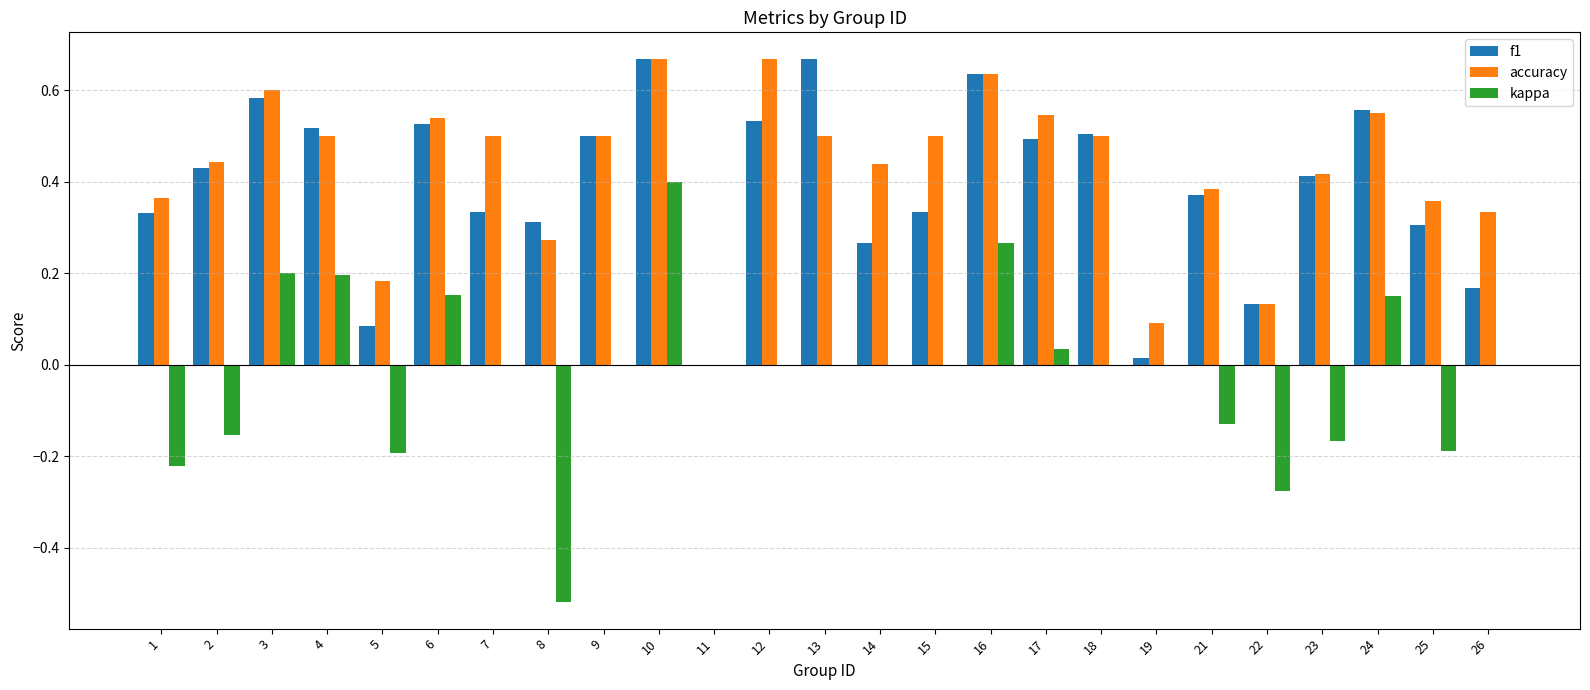

Between 3 and 12, which series saw the biggest shift?

kappa